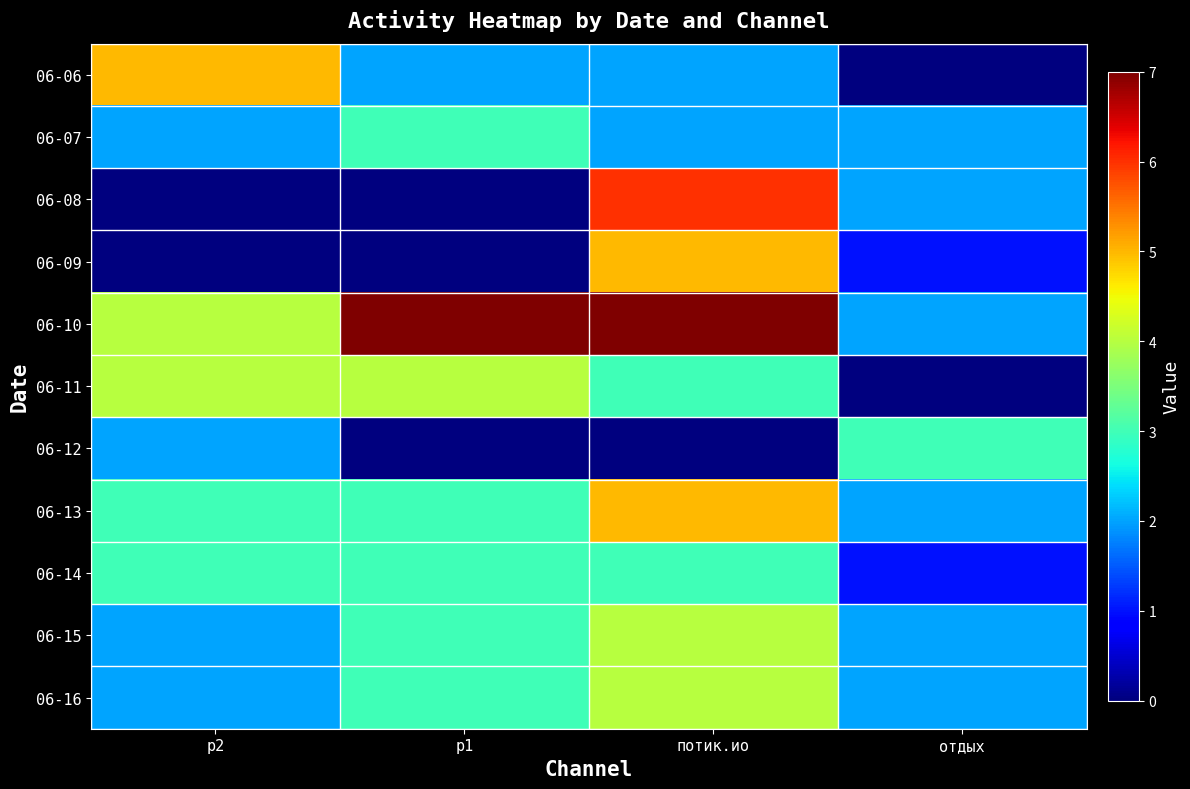

Reading left to right, list all the values displayed in this chart.

06-06: р2=5	р1=2	потик.ио=2	отдых=0
06-07: р2=2	р1=3	потик.ио=2	отдых=2
06-08: р2=0	р1=0	потик.ио=6	отдых=2
06-09: р2=0	р1=0	потик.ио=5	отдых=1
06-10: р2=4	р1=7	потик.ио=7	отдых=2
06-11: р2=4	р1=4	потик.ио=3	отдых=0
06-12: р2=2	р1=0	потик.ио=0	отдых=3
06-13: р2=3	р1=3	потик.ио=5	отдых=2
06-14: р2=3	р1=3	потик.ио=3	отдых=1
06-15: р2=2	р1=3	потик.ио=4	отдых=2
06-16: р2=2	р1=3	потик.ио=4	отдых=2